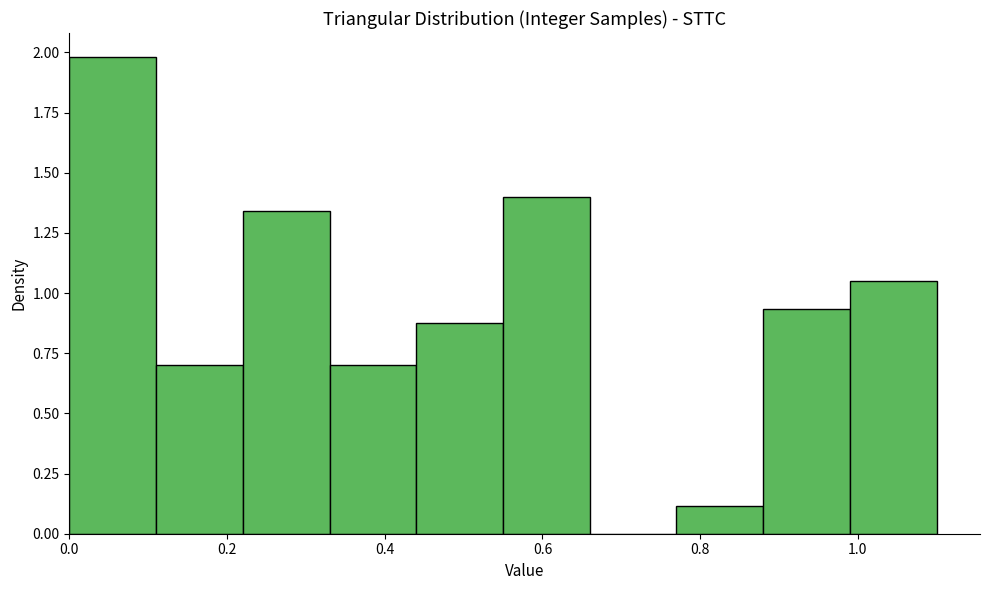

What is the height of the bar covering 0.55 to 0.66 on the x-axis? Neither the bar edges nor the heights are printed on the chart, so give them approximately, as read against the axes.

1.40